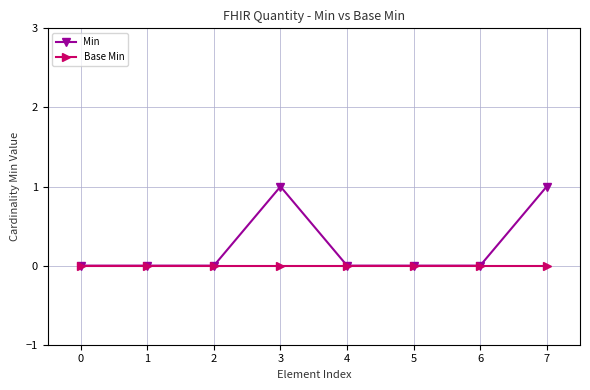

The Base Min series shows 0 at 5. True or false?

True